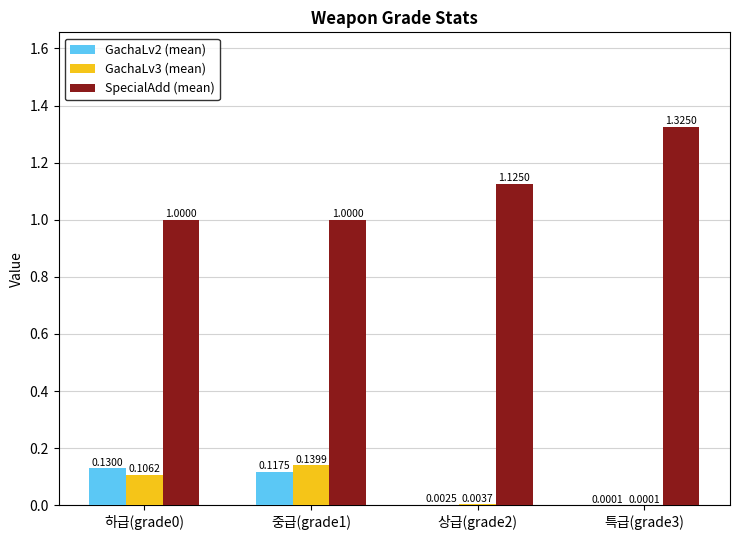

Between 하급(grade0) and 중급(grade1), which series saw the biggest shift?

GachaLv3 (mean)